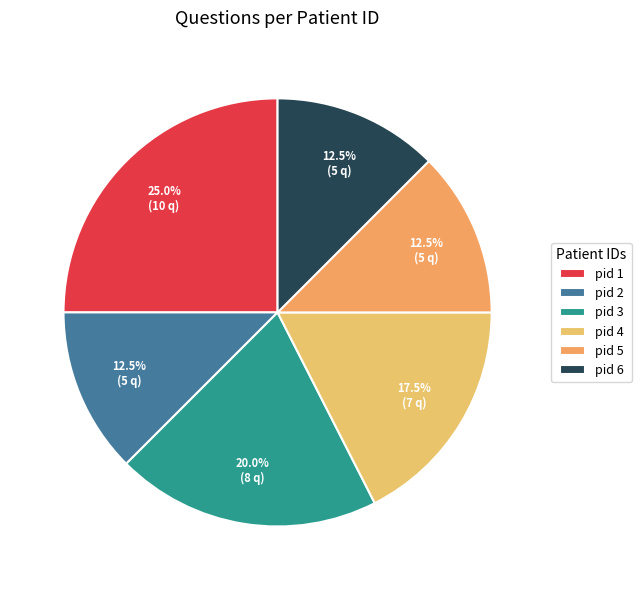

Count the number of slices in the pie.

6